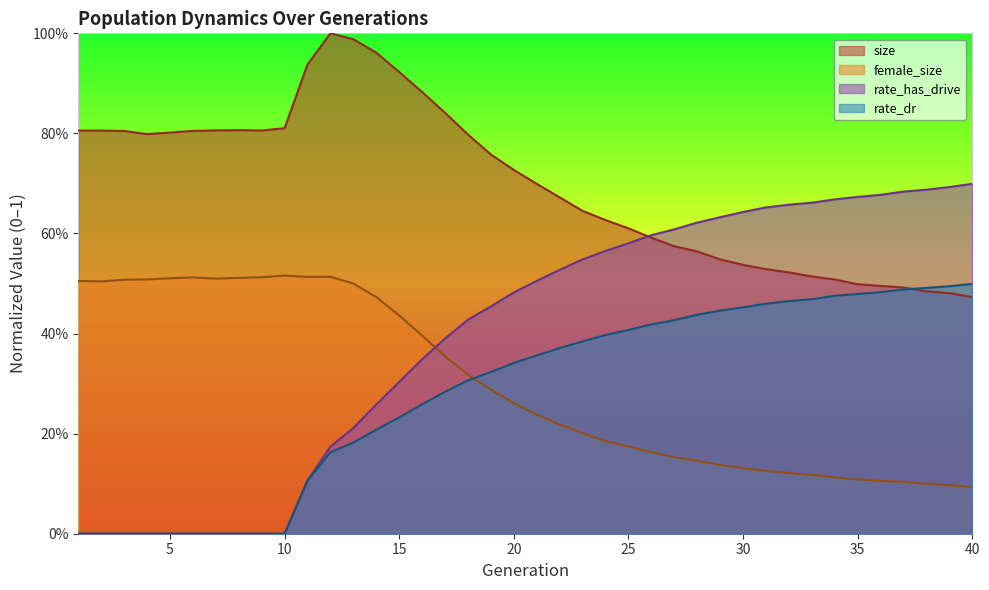

In size, how many points are lower than both neighbors (excluding endpoints)?

2